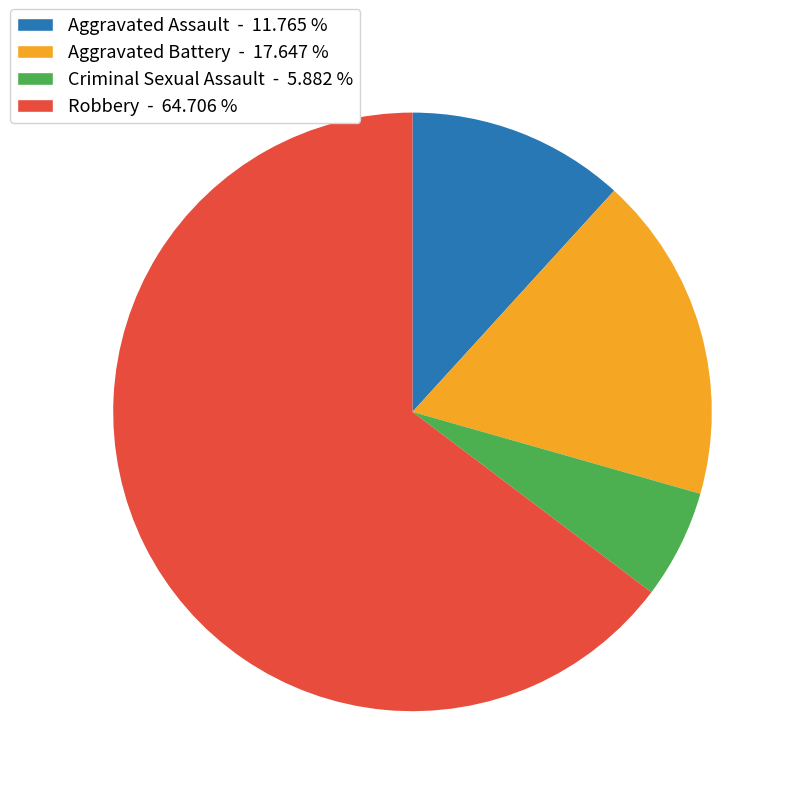

Rank the categories by value from lowest to highest.

Criminal Sexual Assault, Aggravated Assault, Aggravated Battery, Robbery